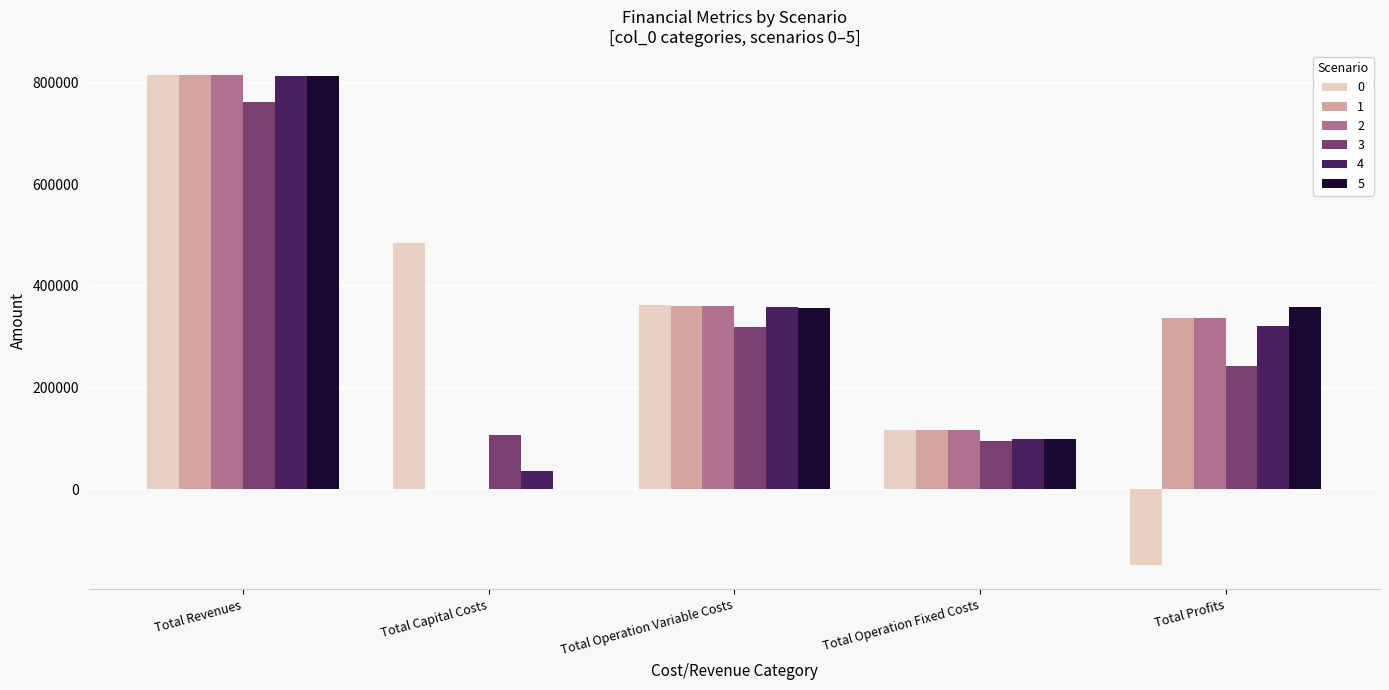

What is the greatest value displayed?

814113.8